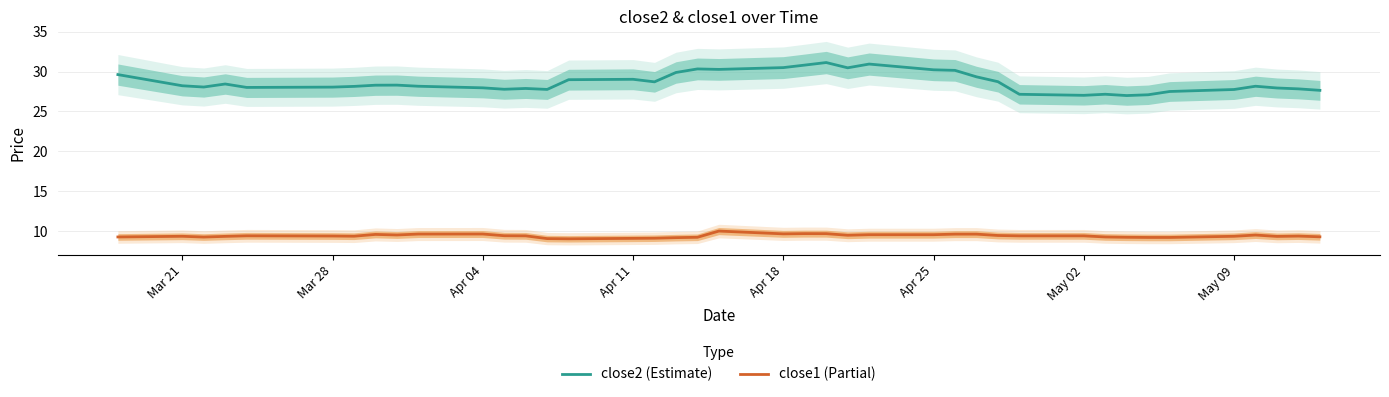

Count the number of categories in the chart.

40